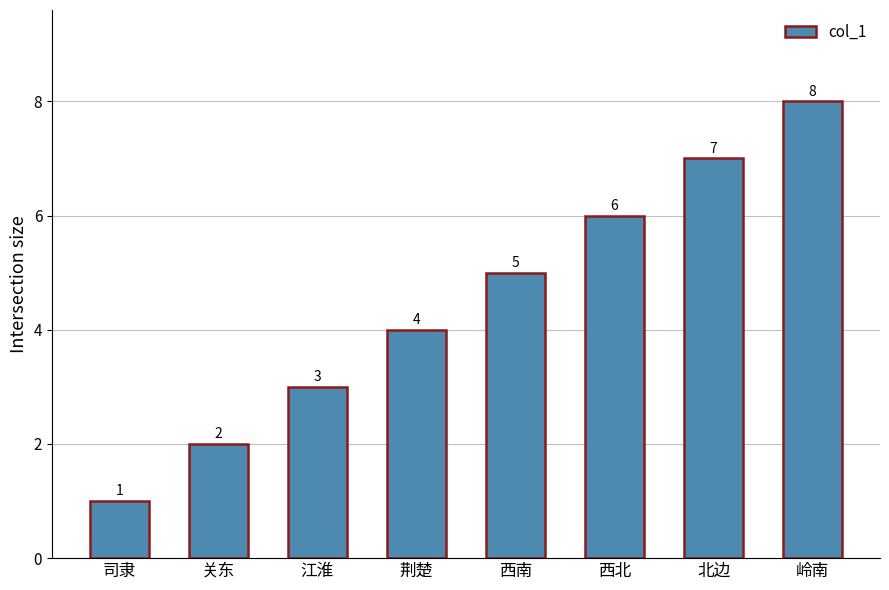

Which label corresponds to the largest value in the chart?

岭南